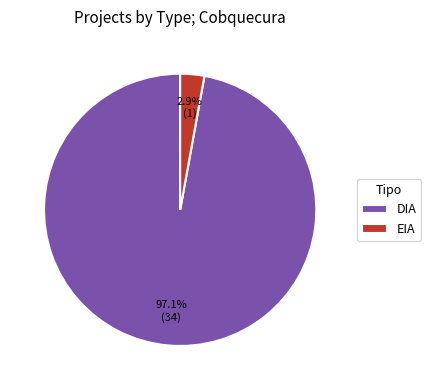

How much of the chart is everything except DIA?

2.9%